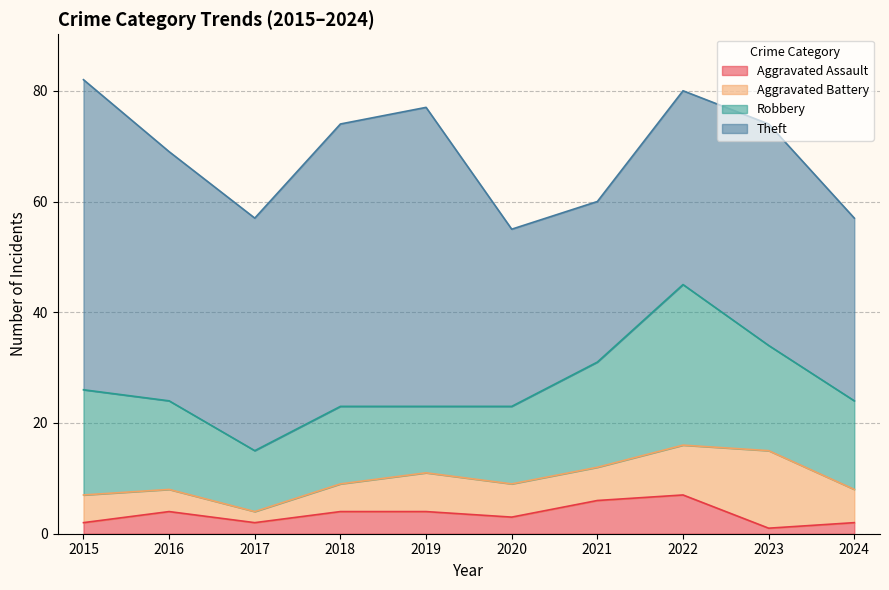

True or false: Aggravated Assault and Robbery intersect in this chart.

False